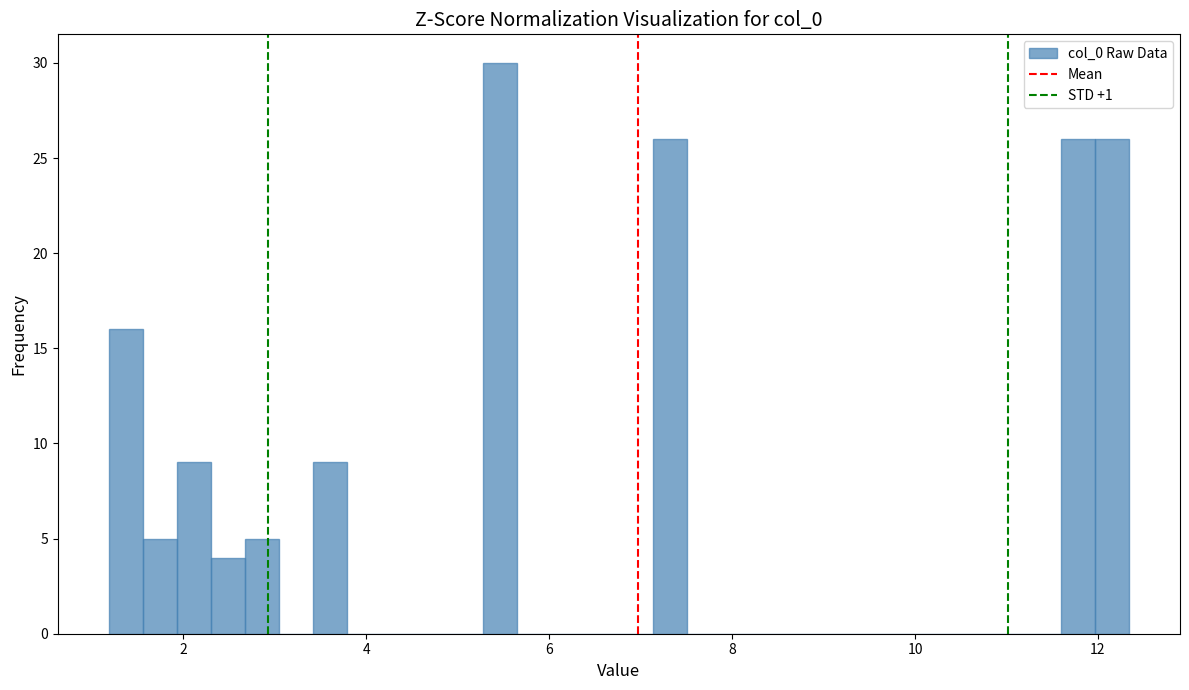

Around what value on the x-axis is the tallest bar? Give the approximate position of its centre, as read against the axis.

5.4